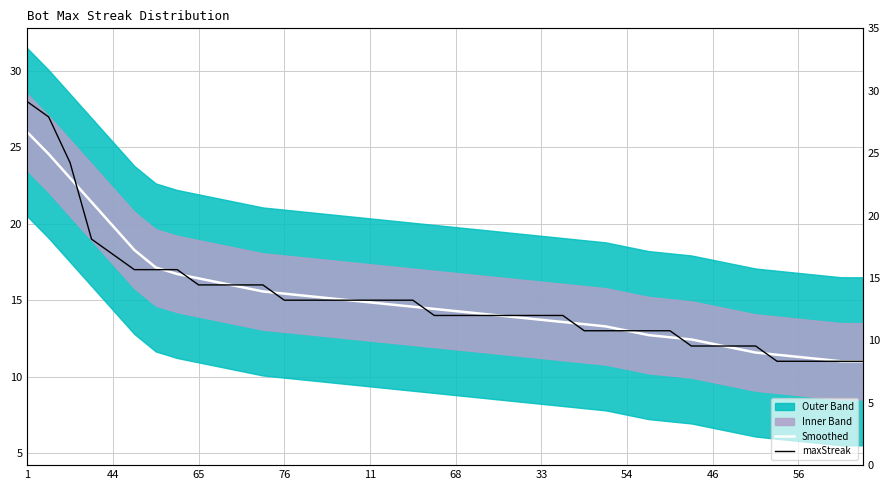

True or false: Smoothed has more than 0 interior local peaks.

False